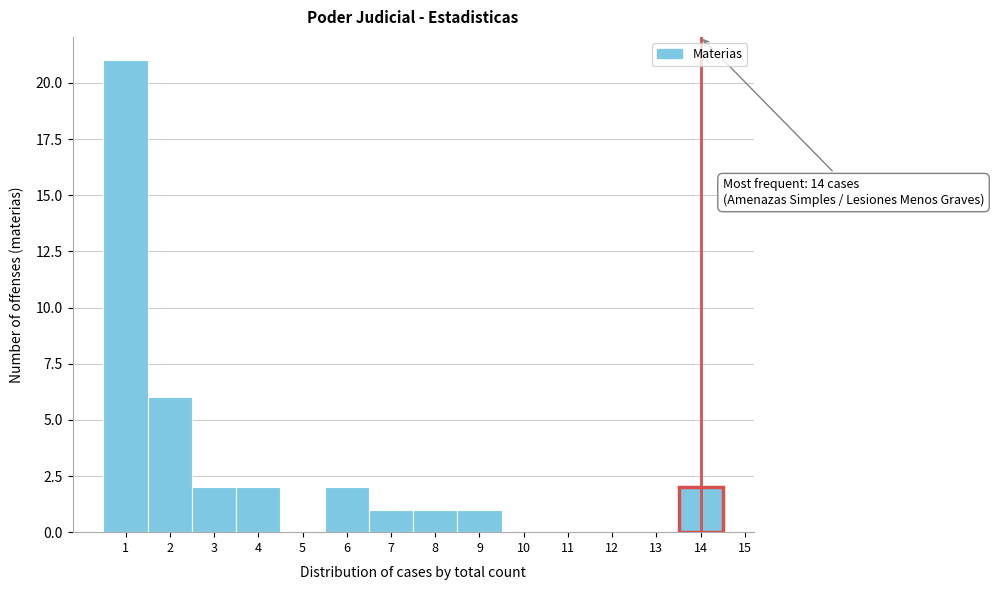

Over which range of the x-axis is the bar tallest?

0.5 to 1.5